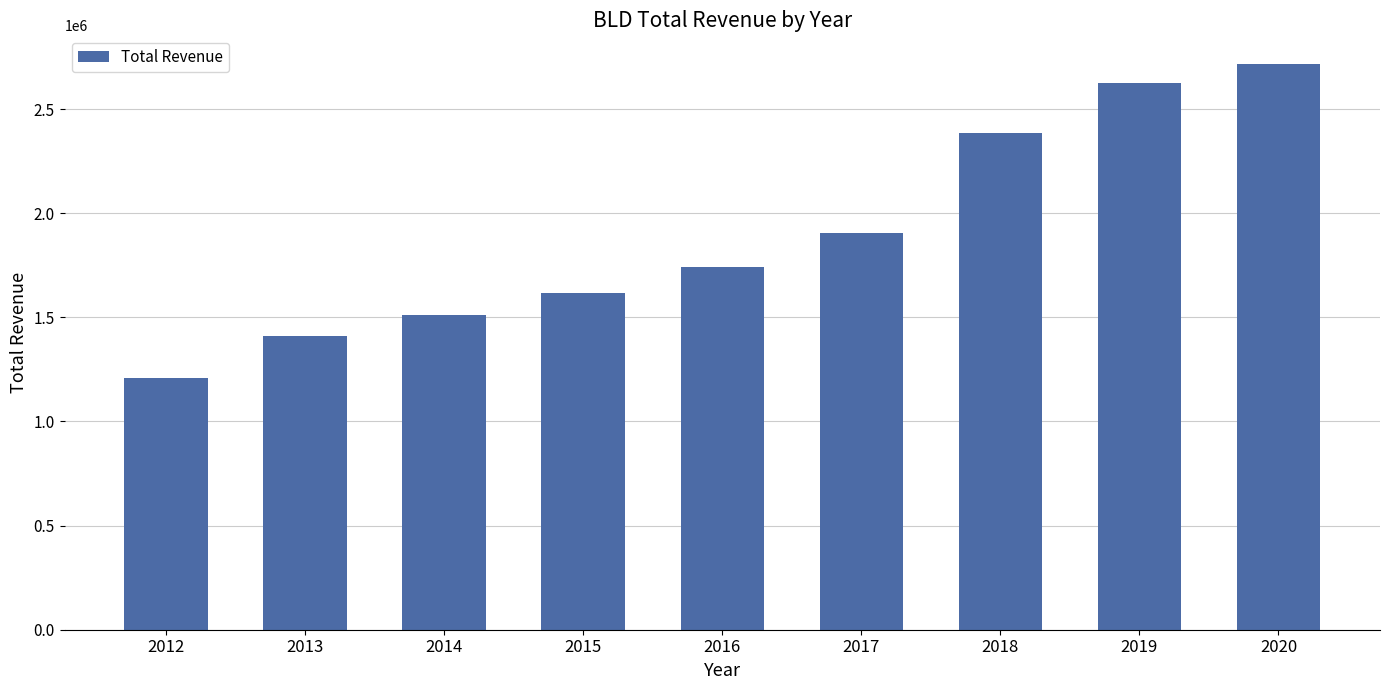

The chart shows a value of 335820 at 2014. True or false?

False